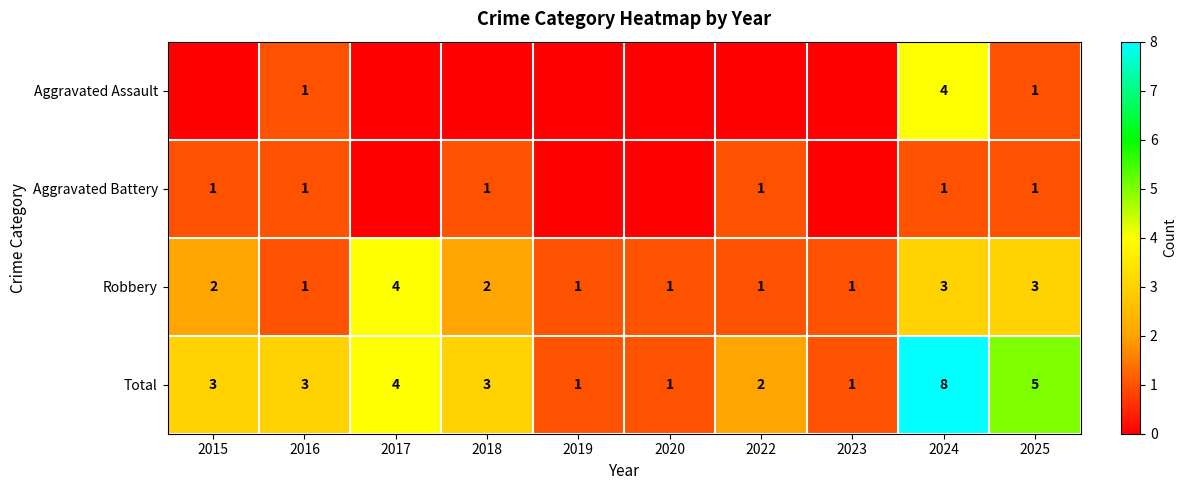

Is the value of Total at 2015 greater than the value of Aggravated Assault at 2025?

Yes